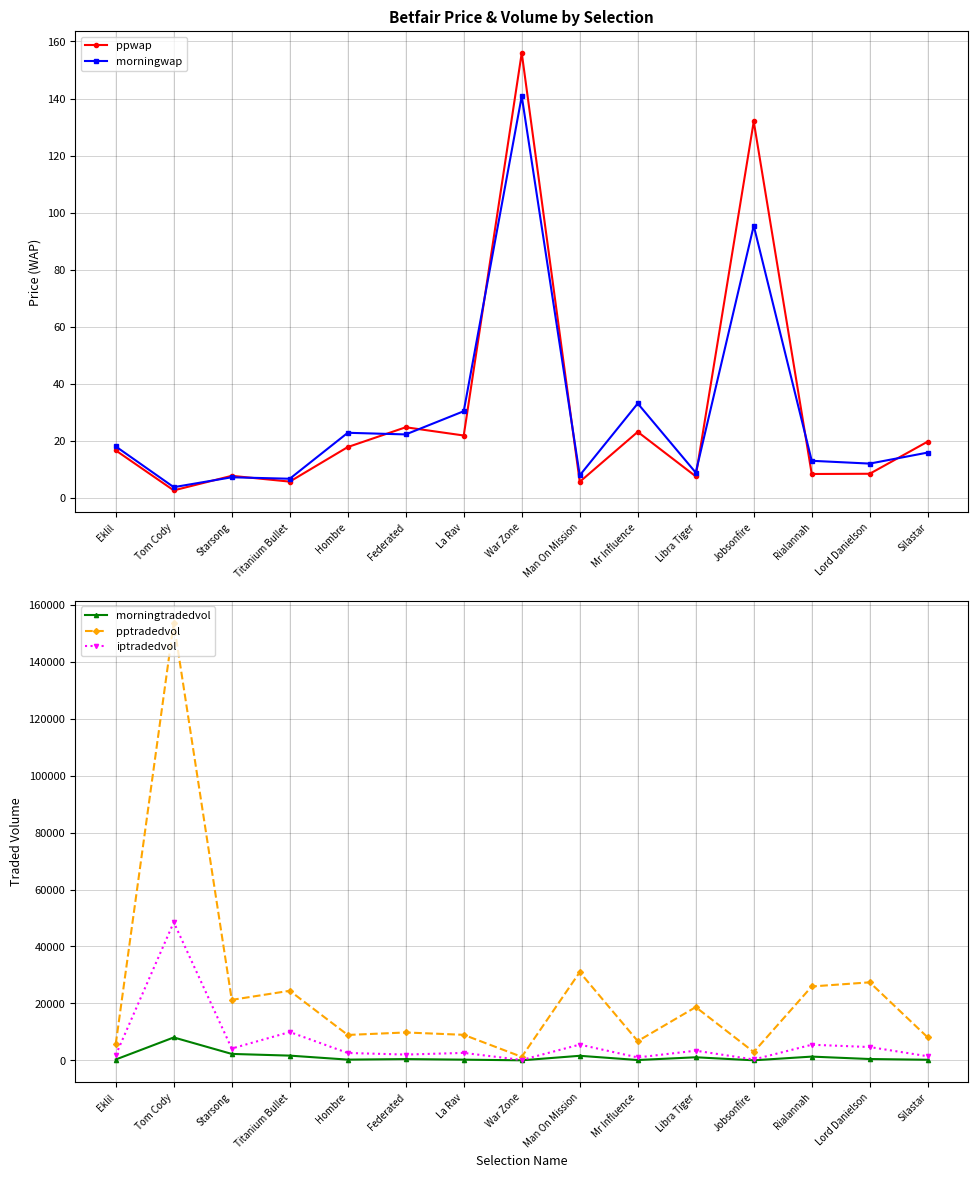

What is the difference between the highest and lowest values at Tom Cody?

153694.2